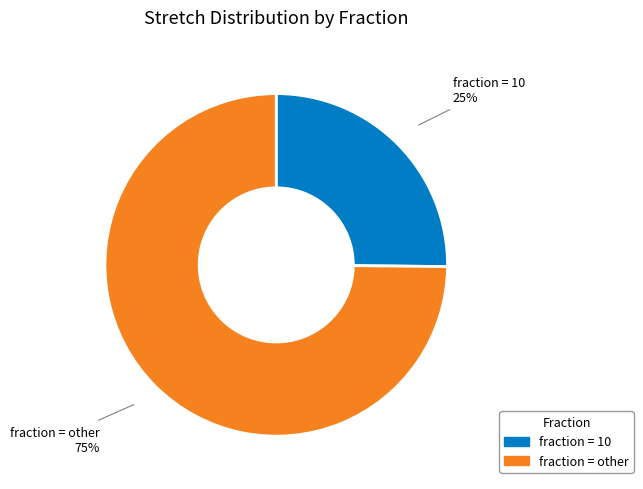

To the nearest percent, what is the average slice percentage?

50%